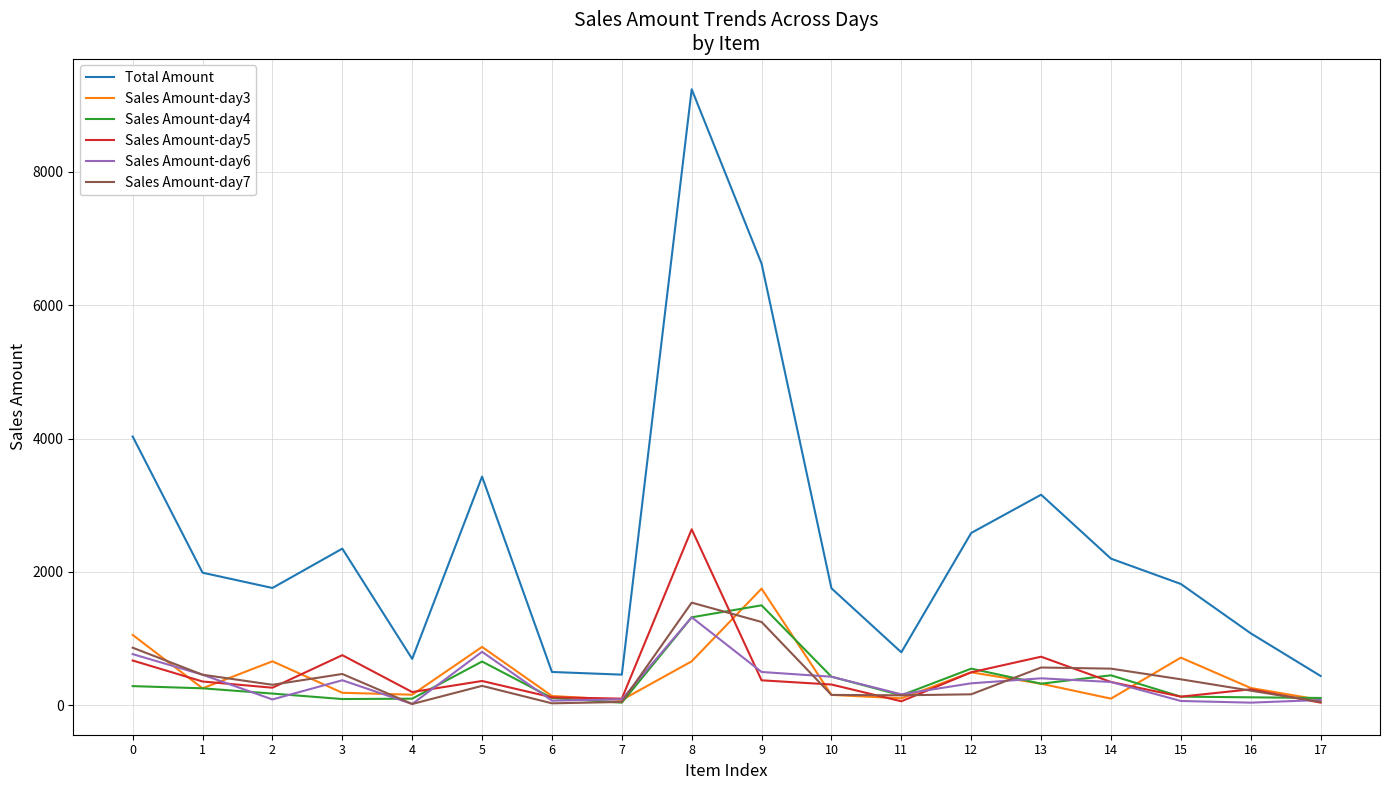

What is the average value of the Sales Amount-day3 series?

447.7